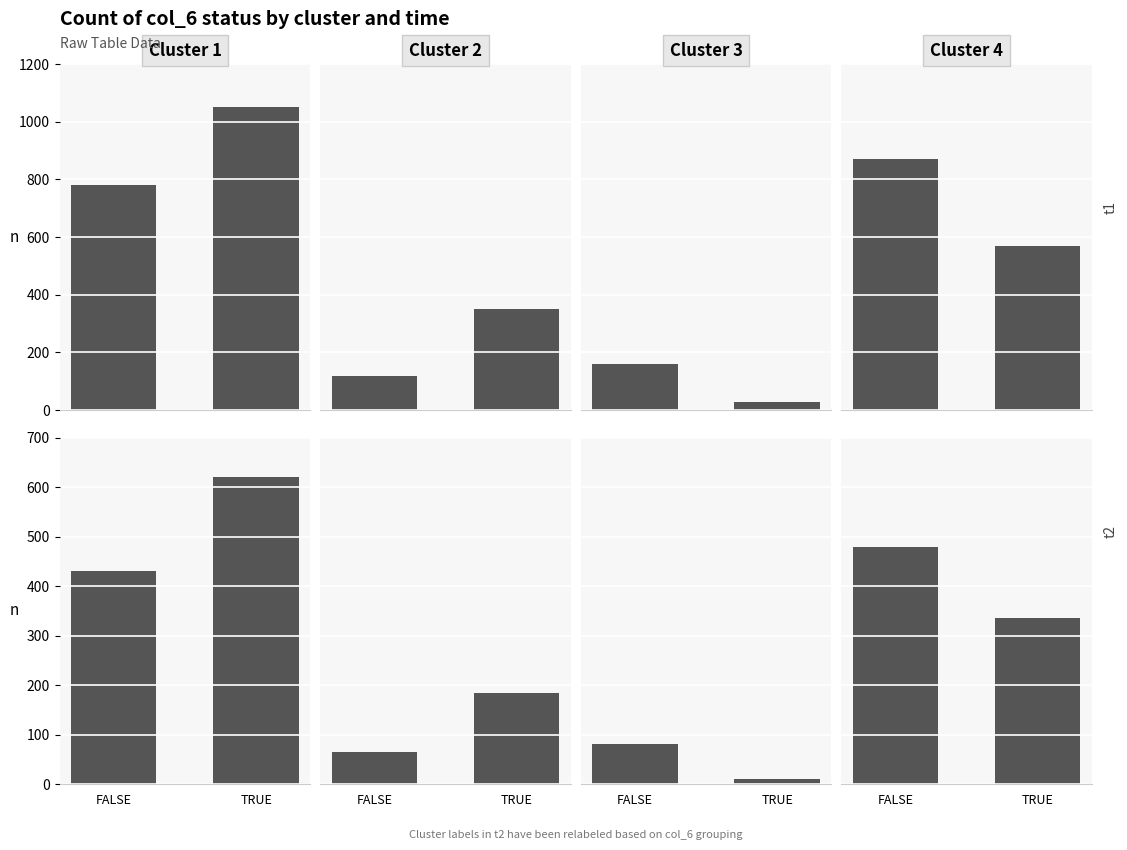

How many Cluster 4 values are between 335 and 480?

2